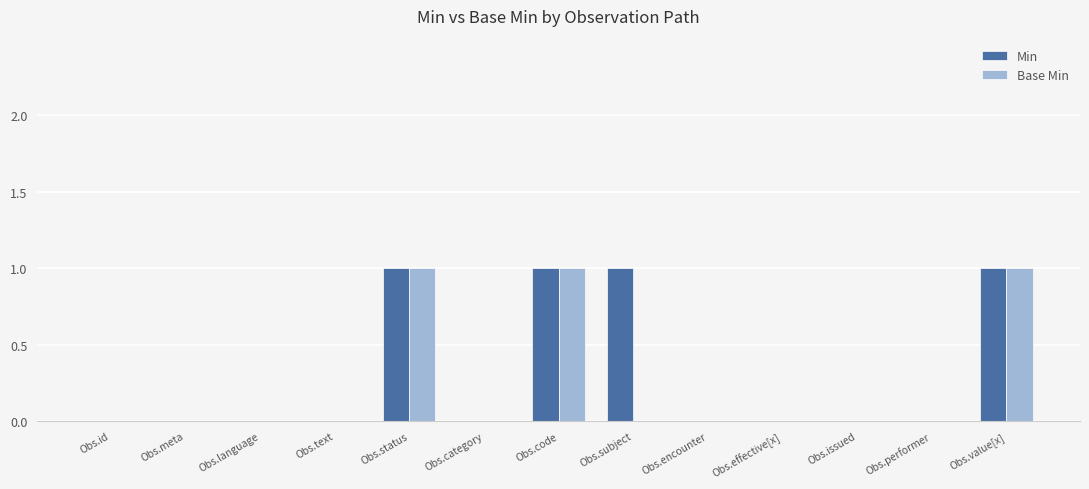

Is the value of Min at Obs.status greater than the value of Base Min at Obs.effective[x]?

Yes